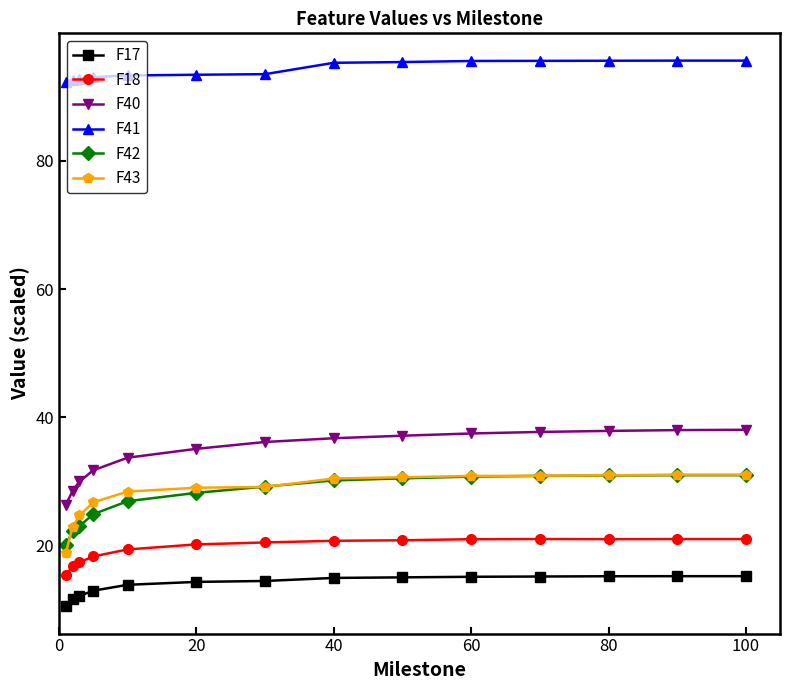

What is the value of the F17 point at the 3rd from the left?

12.1